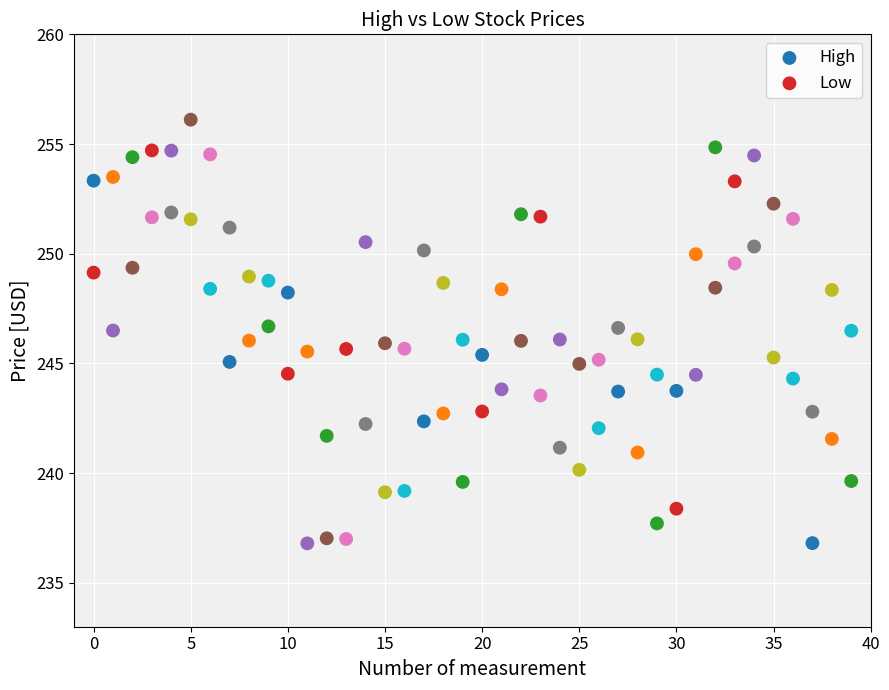

Across all data points, what is the range of Y values (max minus min)?

19.3